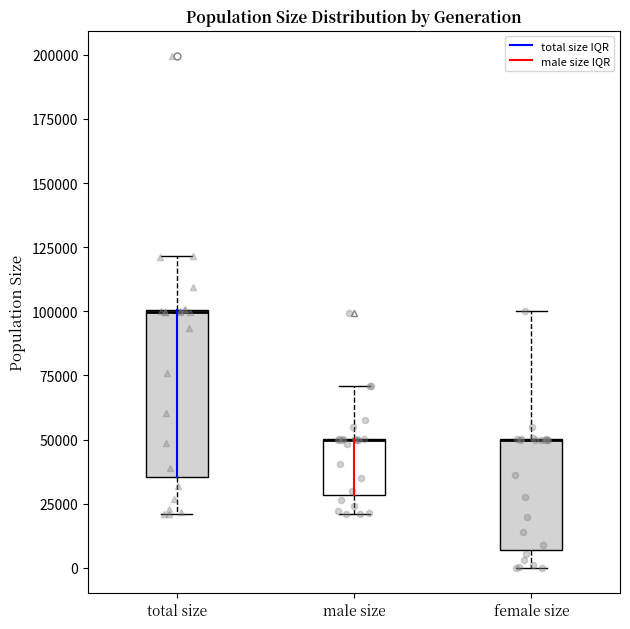

Reading left to right, read every box against the y-axis: the position of its median line, the range the box covers, and the ends of its whiskers. The values are not printed on the chart, so give them approximately, as read against the axis.

total size: median 100000 (drawn on the box's upper edge), box 35000 to 100000, whiskers 20000 to 120000
male size: median 50000 (drawn on the box's upper edge), box 30000 to 50000, whiskers 20000 to 70000
female size: median 50000 (drawn on the box's upper edge), box 5000 to 50000, whiskers 0 to 100000